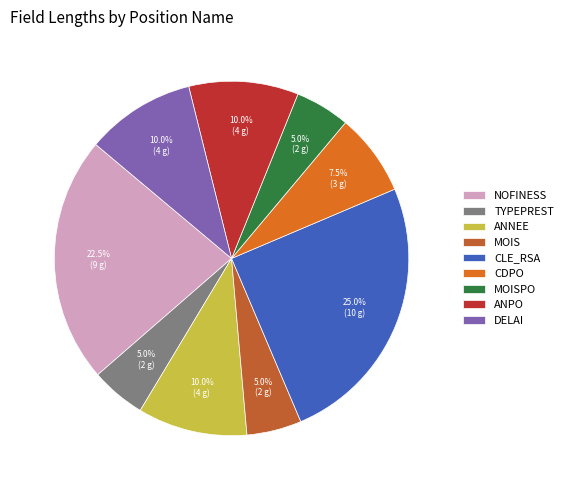

Count the number of slices in the pie.

9